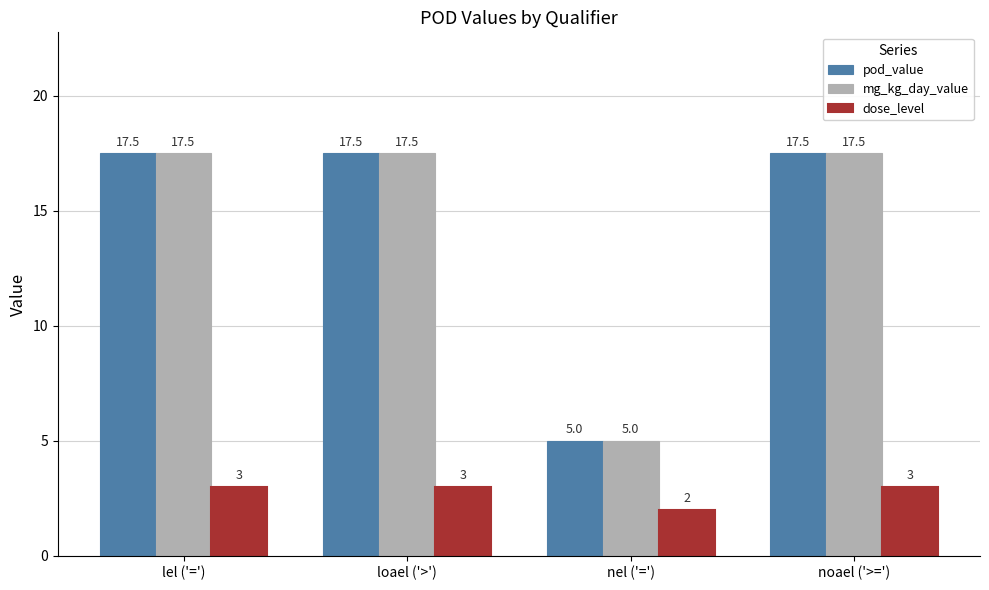

At how many categories does at least one series exceed 3?

4